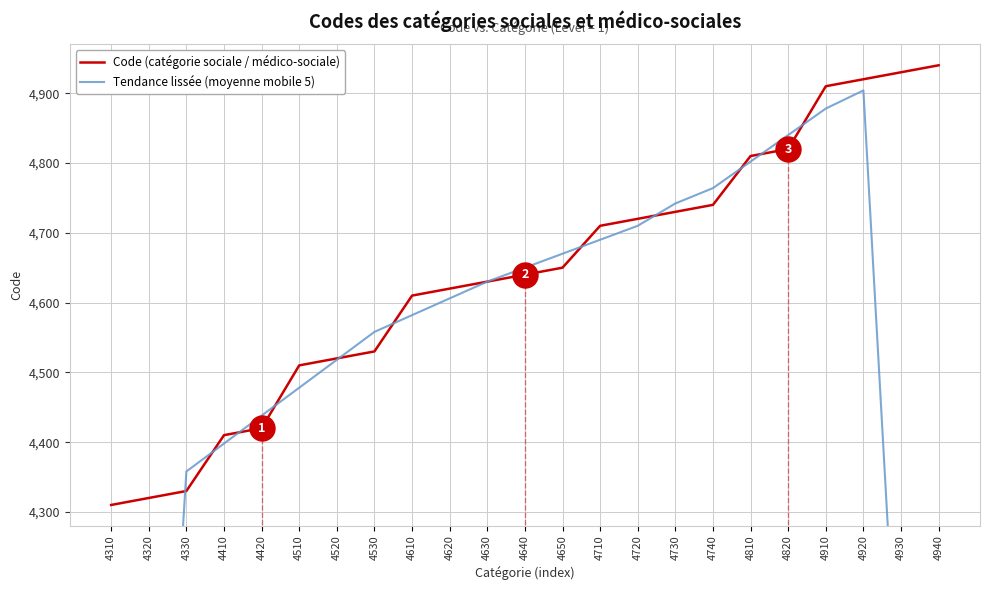

Does the chart have visible grid lines?

Yes